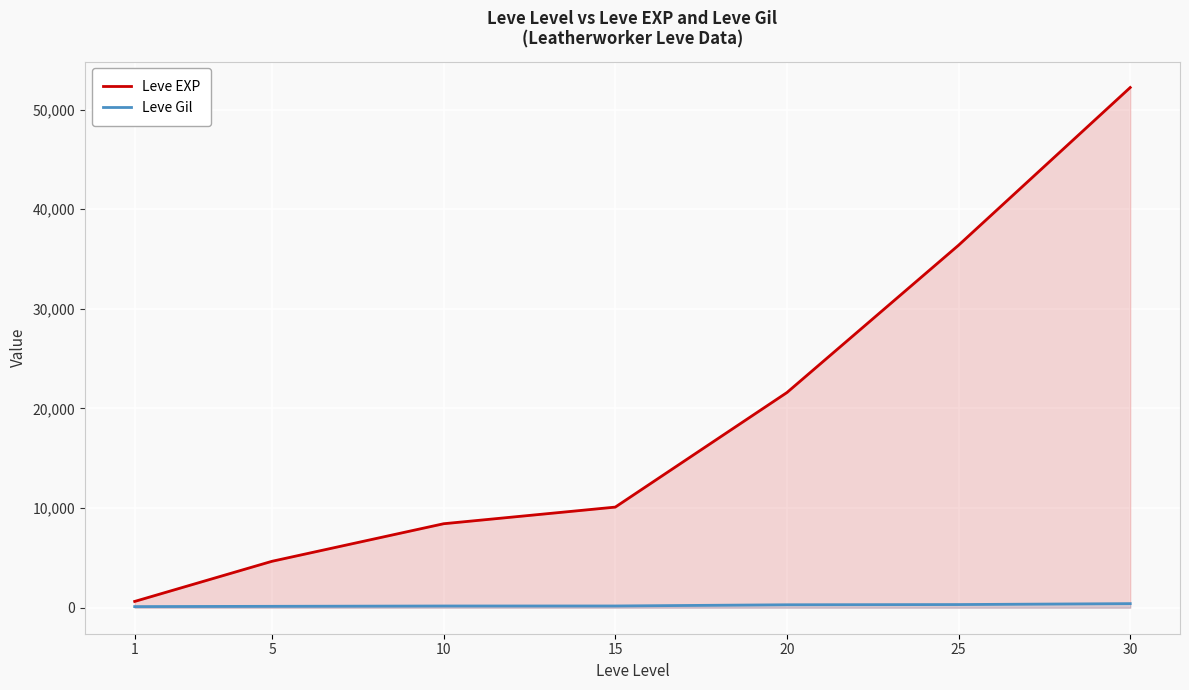

What is the maximum value for Leve EXP?

52220